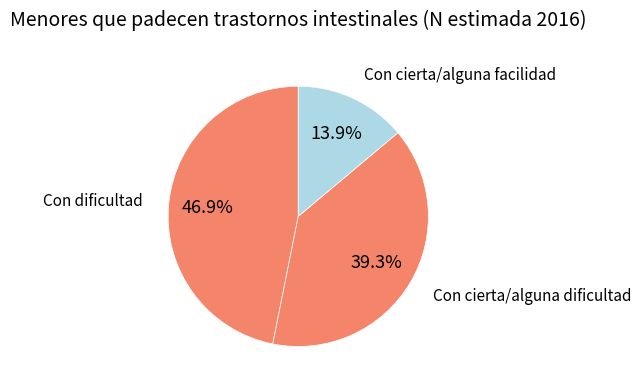

How many segments does this pie chart have?

3